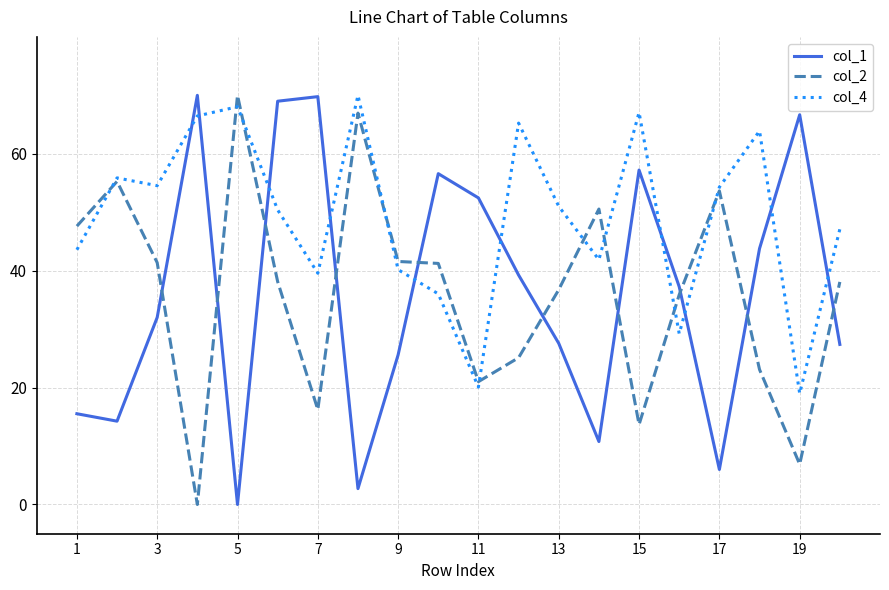

What is the greatest value displayed?

70.0